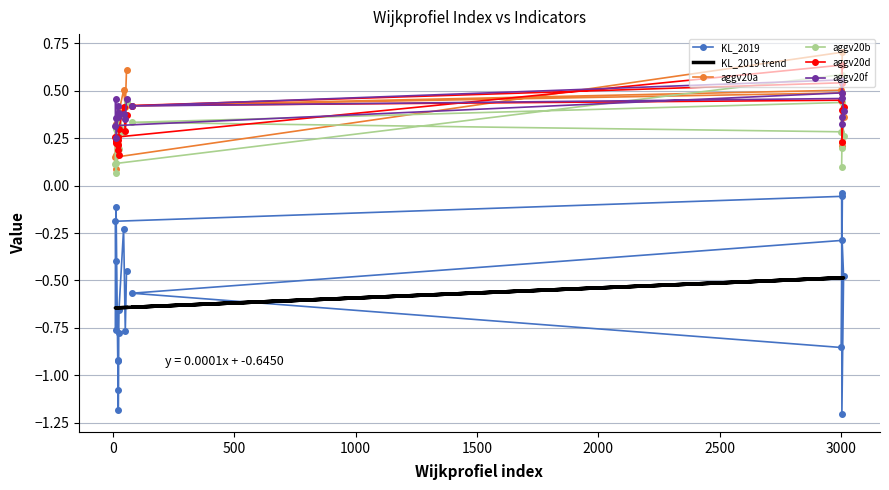

The aggv20f series shows 0.5 at −500. True or false?

False